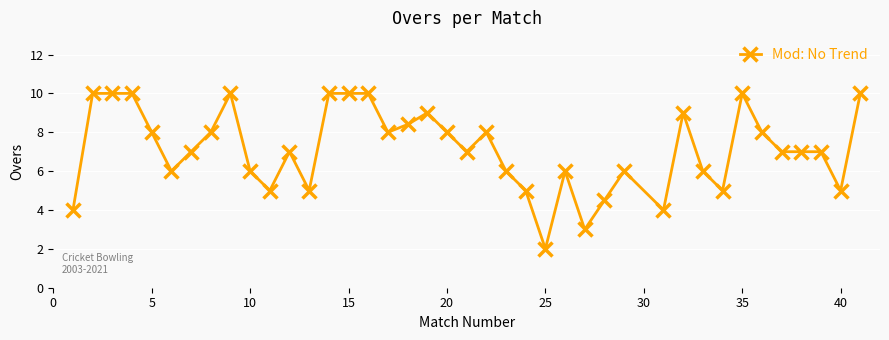

What is the value of the 21st point from the left?

7.0